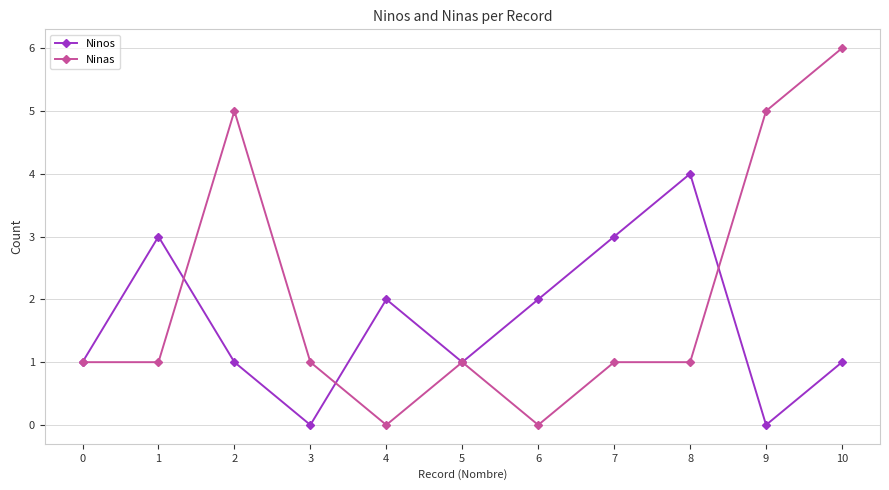

Which series ends up on top after the final intersection of Ninos and Ninas?

Ninas